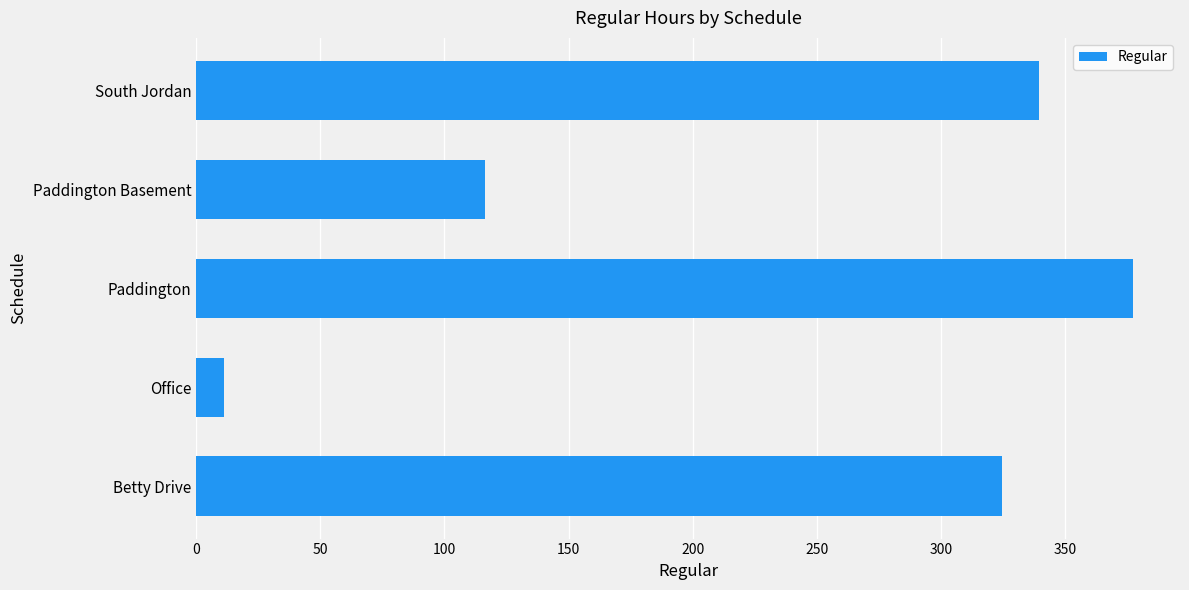

Between Betty Drive and South Jordan, which is larger?

South Jordan